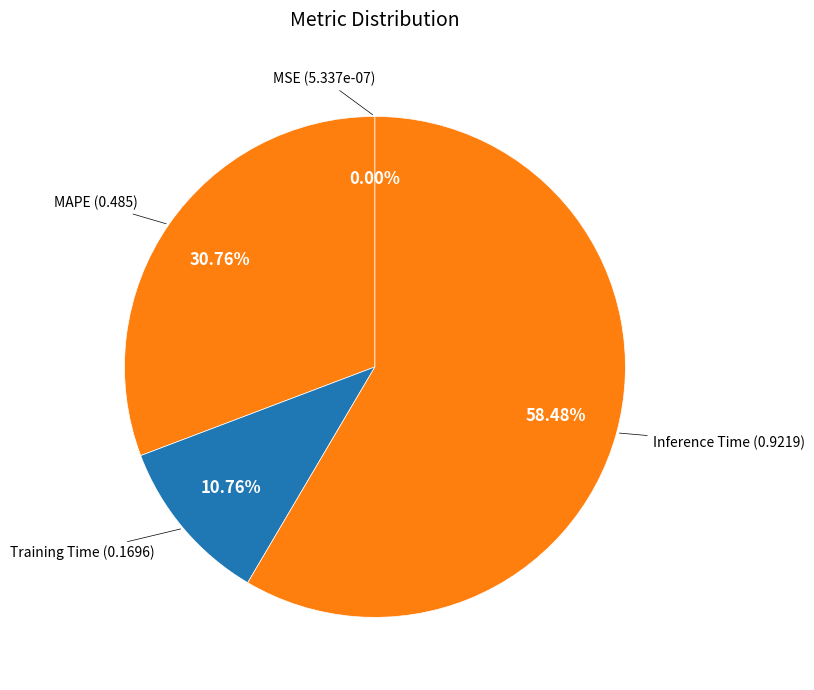

How many slices are in this pie chart?

4